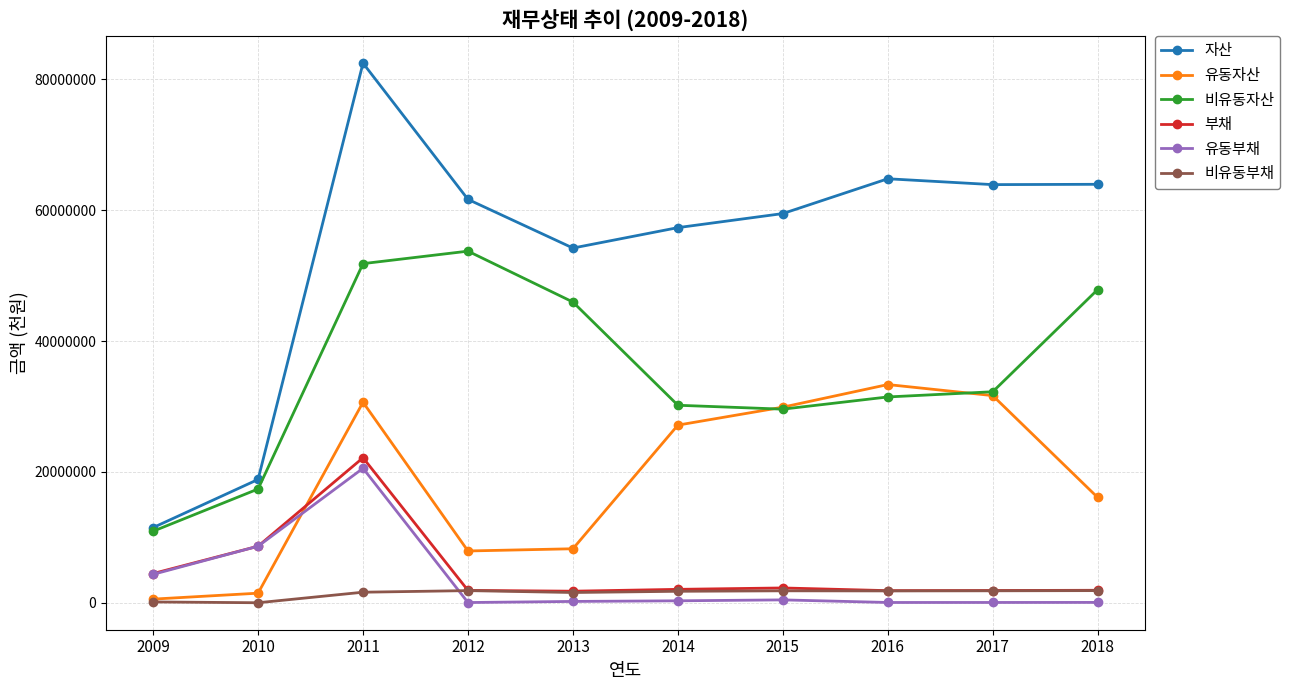

True or false: 비유동자산 has more than 2 points higher than both neighbors.

False